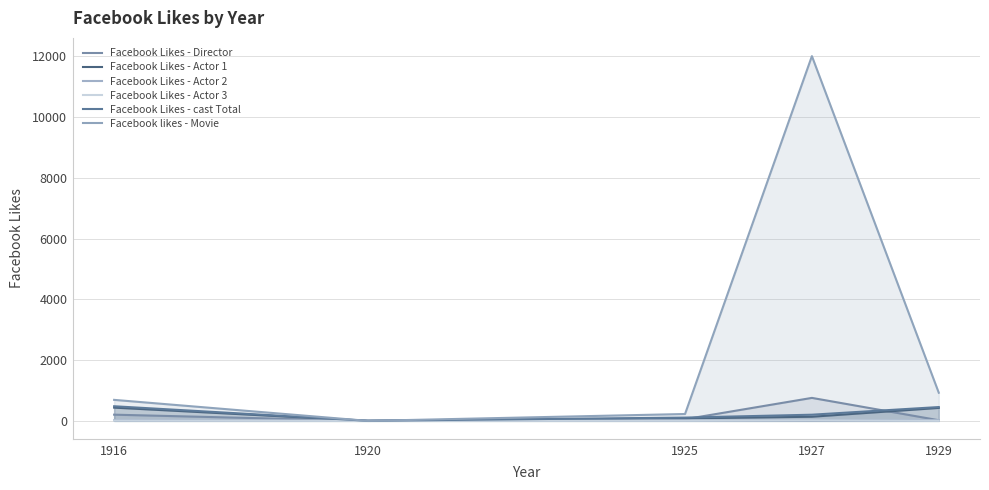

True or false: Facebook Likes - Actor 2 and Facebook Likes - Actor 1 cross at least once.

False